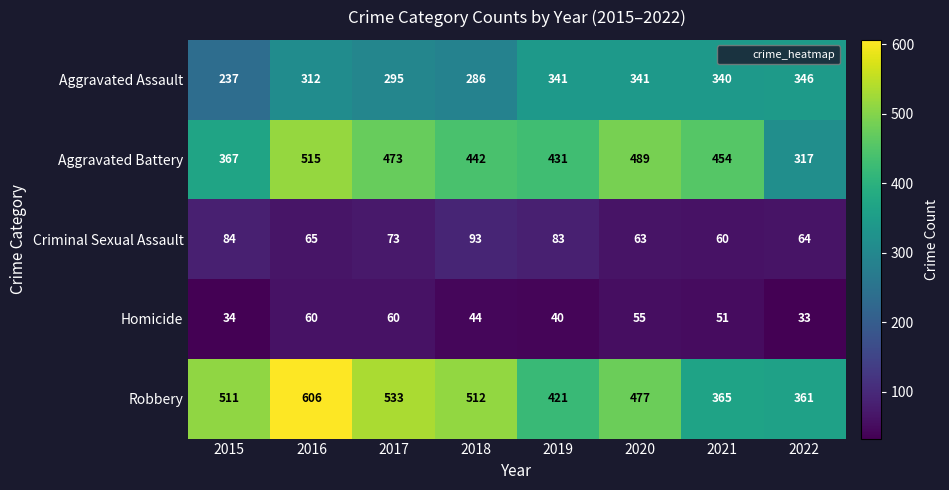

Where is Robbery nearest to the value 483?

2020